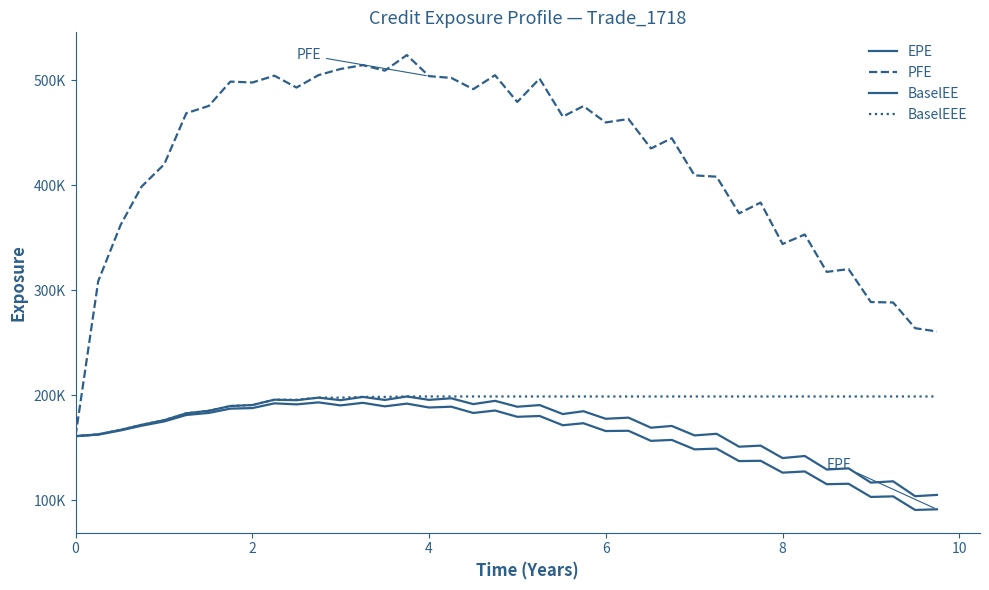

What is the difference between the second highest and second lowest values in the BaselEE series?

93367.0